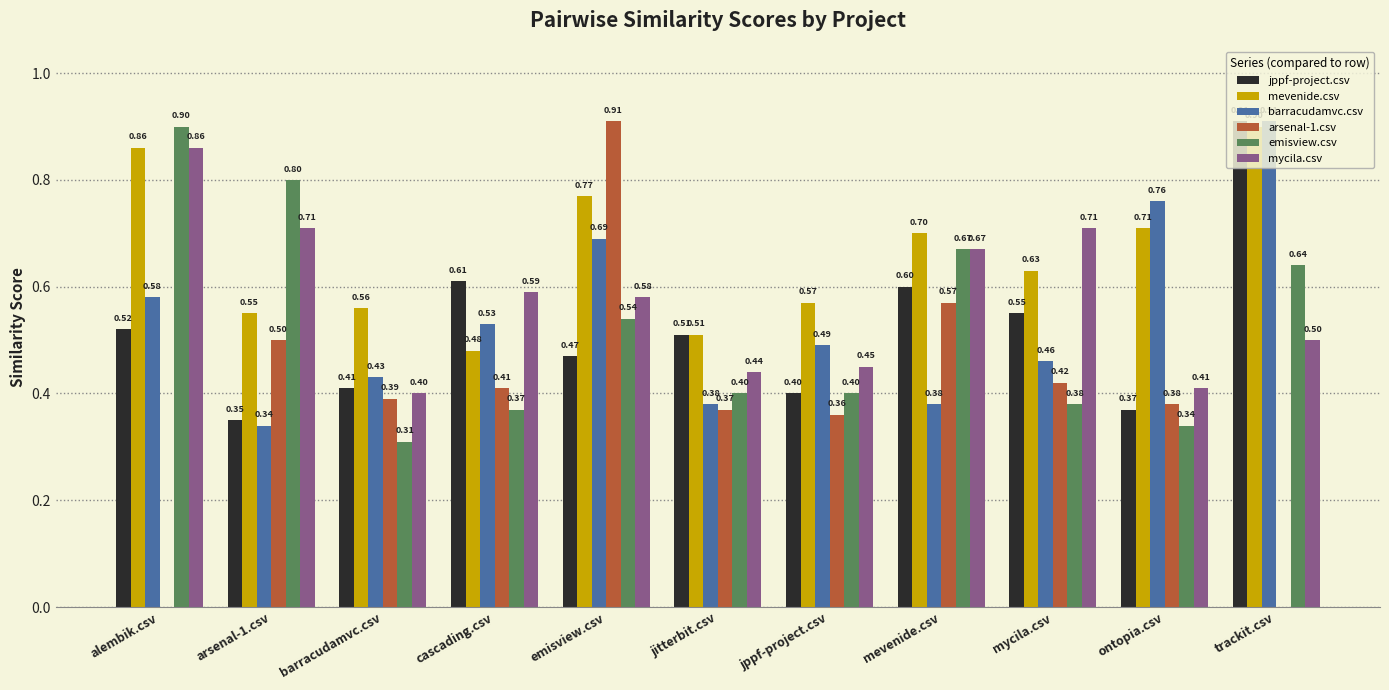

Which series changed the most between arsenal-1.csv and jitterbit.csv?

emisview.csv